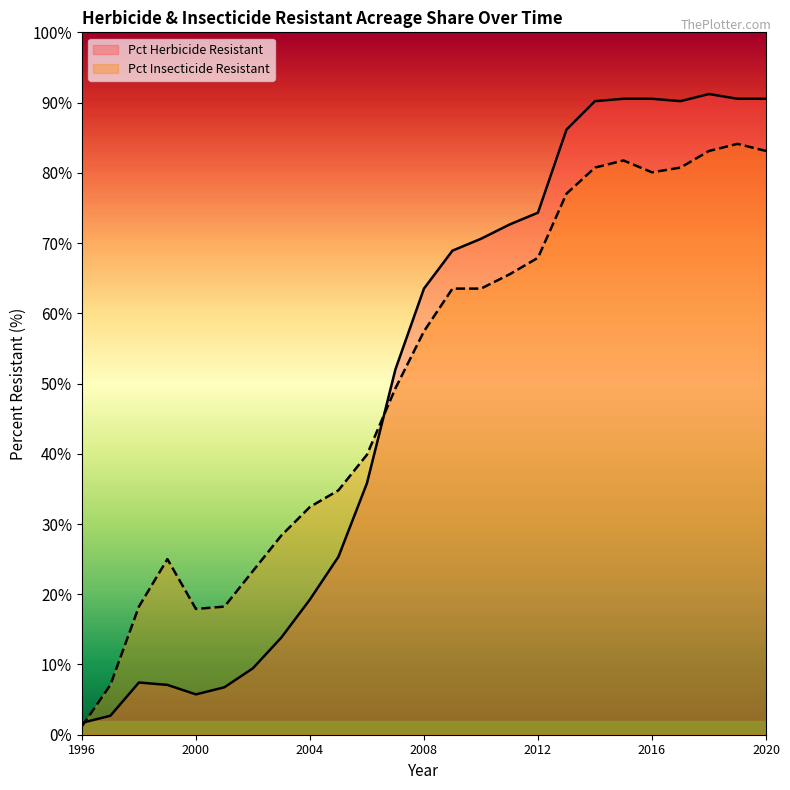

What is the value of the Pct Insecticide Resistant point at the 11th from the left?

39.9